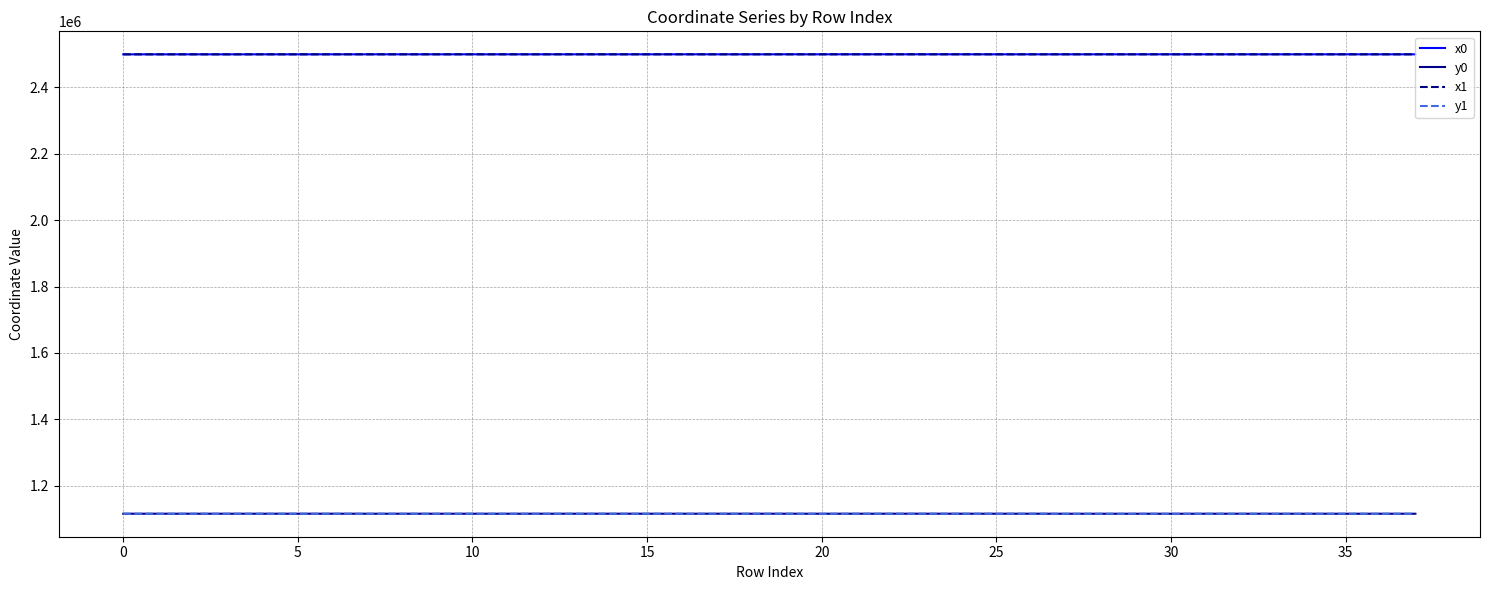

True or false: y1 and x0 cross at least once.

False